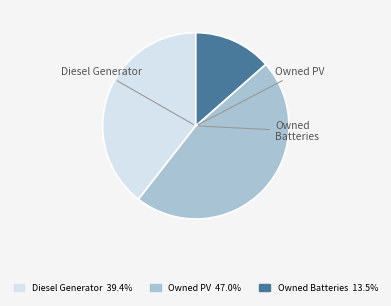

The Owned PV slice represents 47% of the pie. True or false?

True